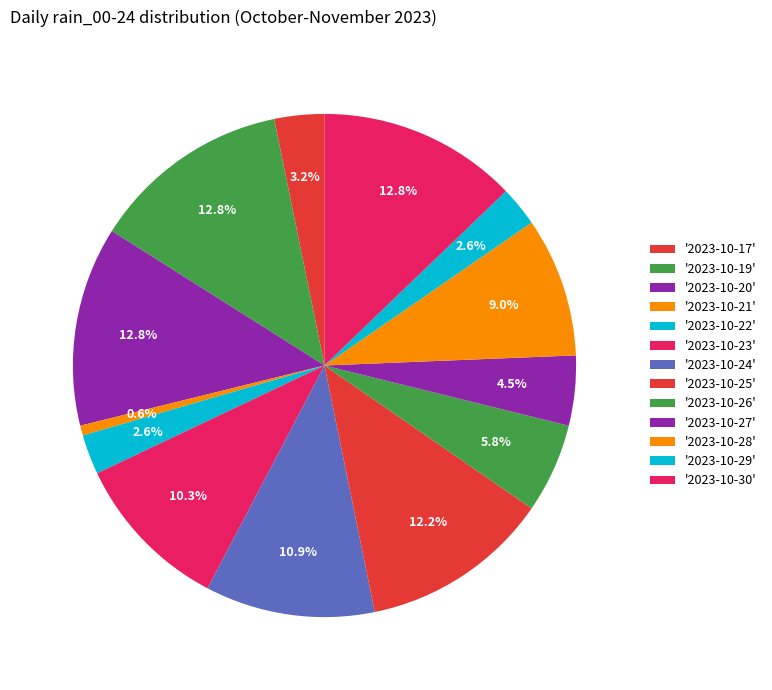

How many segments does this pie chart have?

13